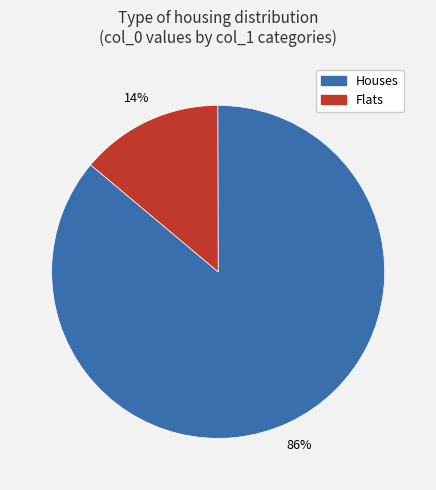

True or false: Houses accounts for 91% of the total.

False